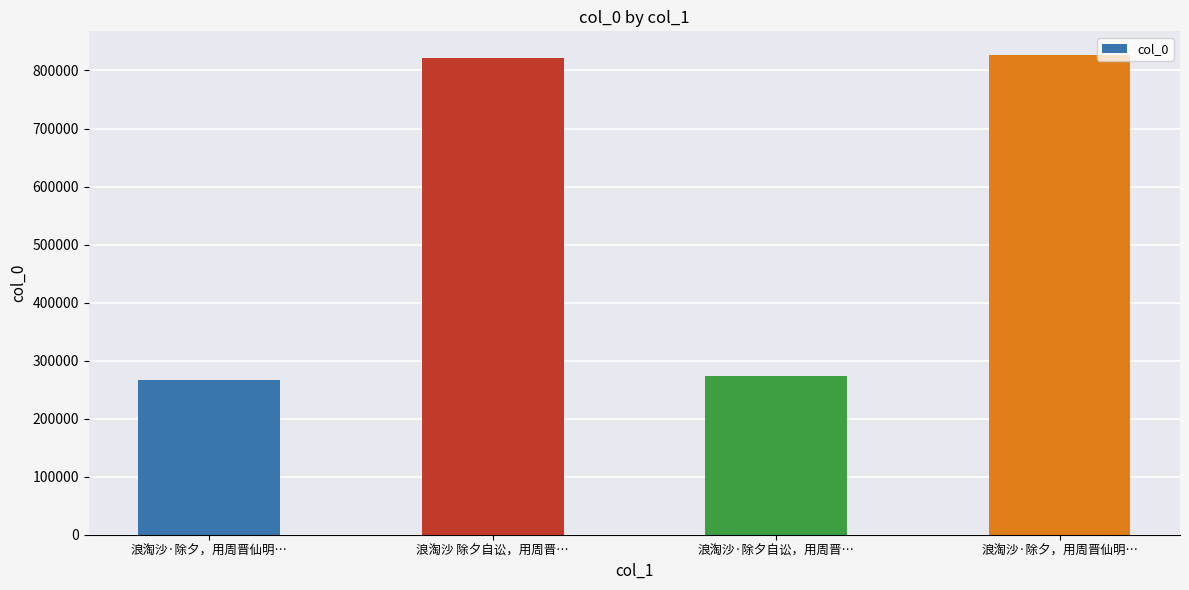

Reading left to right, extract all data points from this chart.

266659	821845	274375	826143